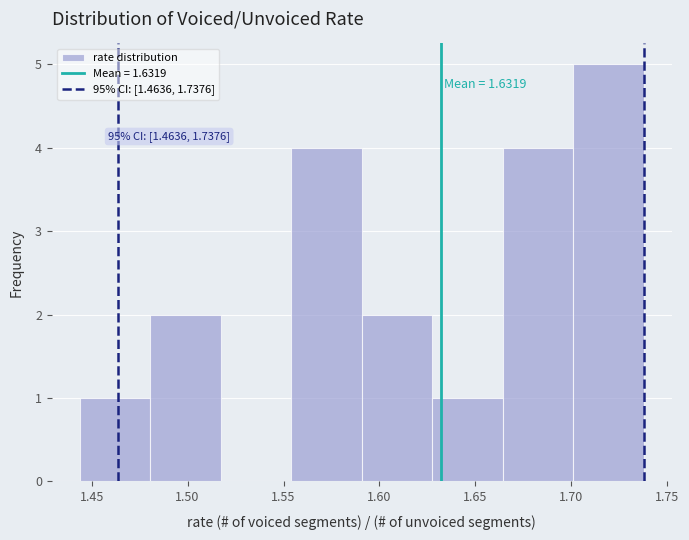

Over which range of the x-axis is the bar tallest?

1.700 to 1.740